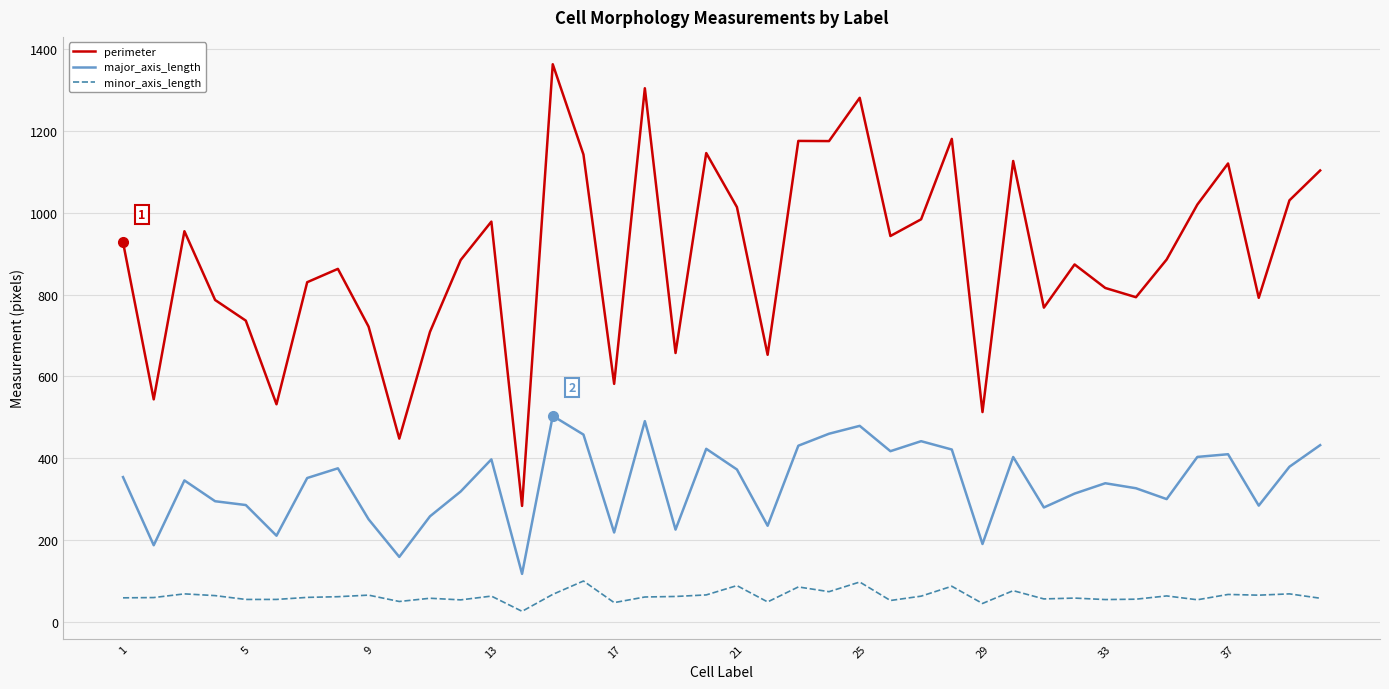

Which series has the largest range (max minus min)?

perimeter